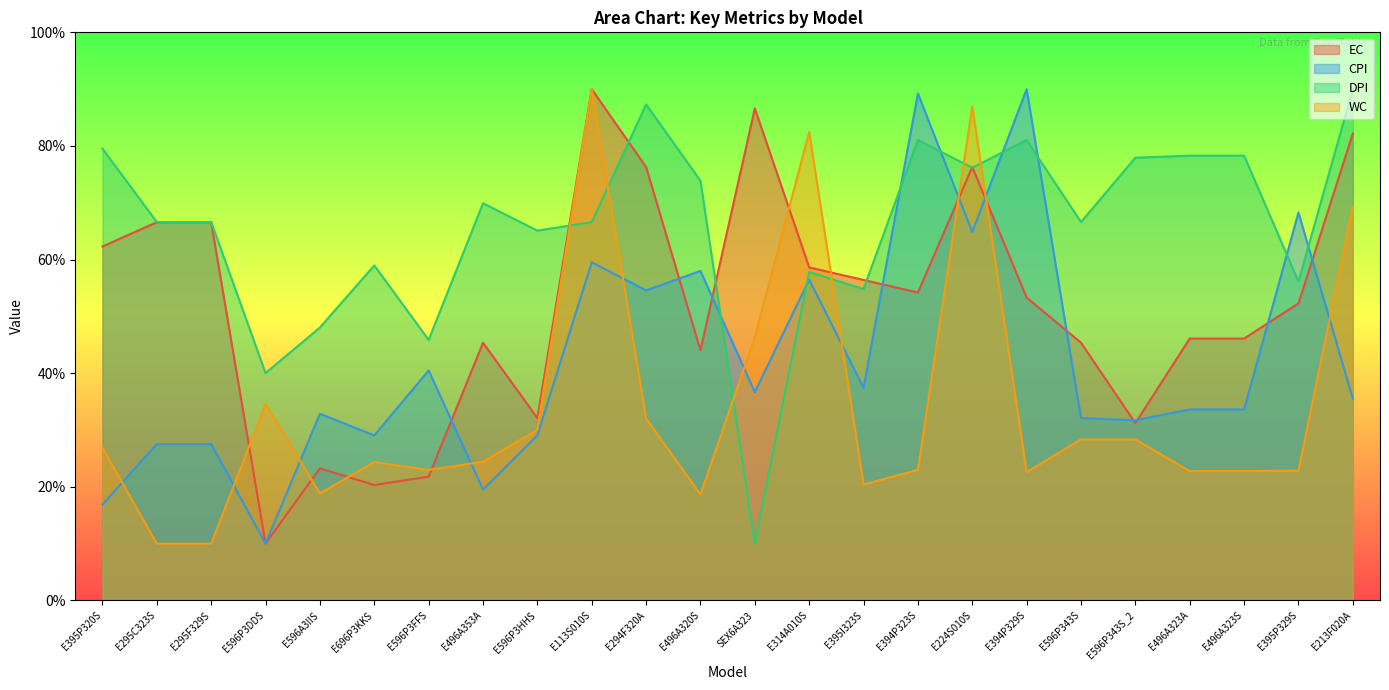

What is the maximum value shown in the chart?

90.0